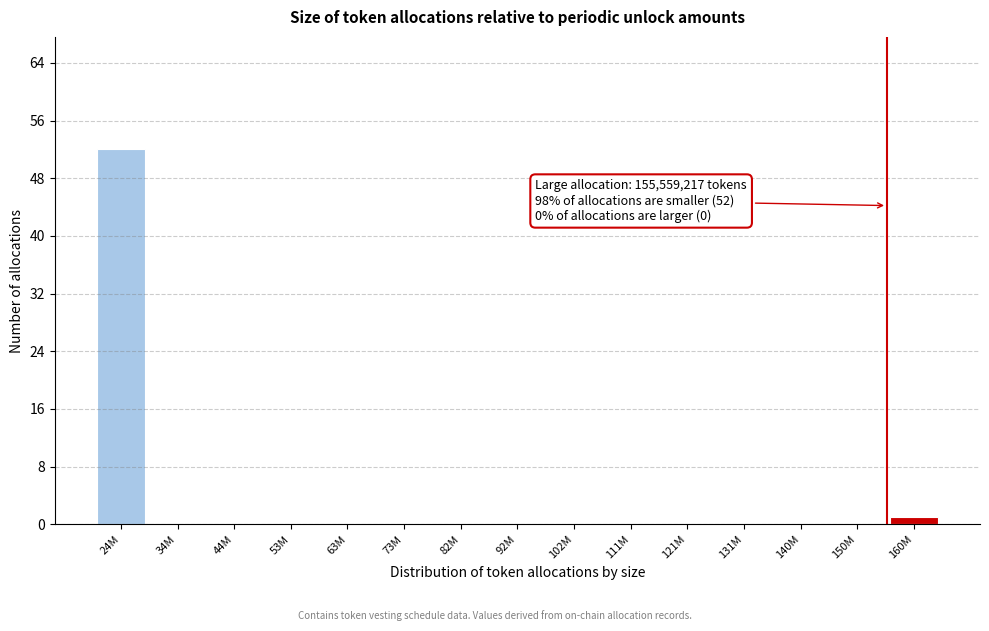

Reading left to right, list all the values displayed in this chart.

24M=52	34M=0	44M=0	53M=0	63M=0	73M=0	82M=0	92M=0	102M=0	111M=0	121M=0	131M=0	140M=0	150M=0	160M=1